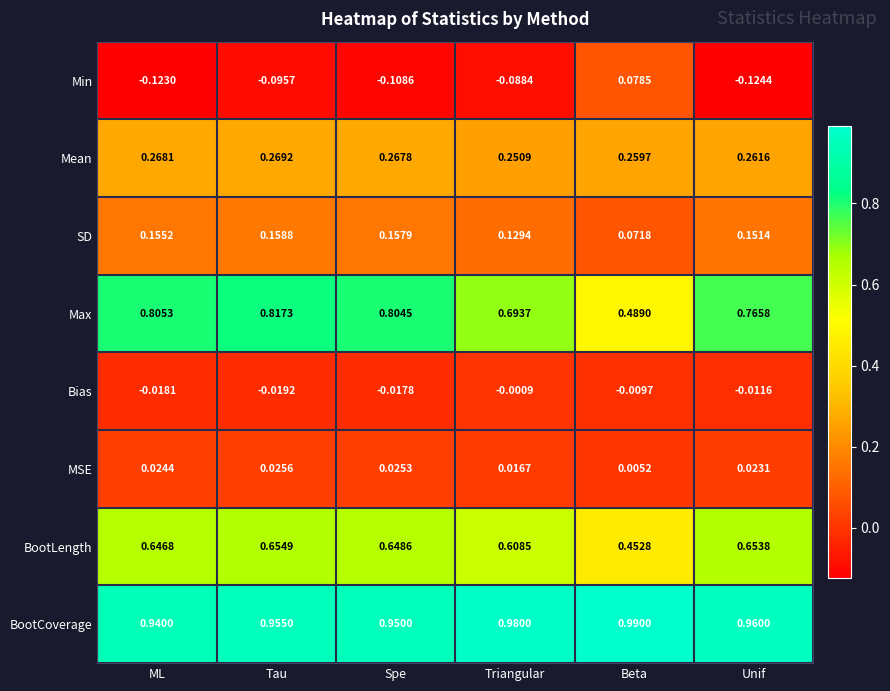

At which label is Max closest to 0?

Beta